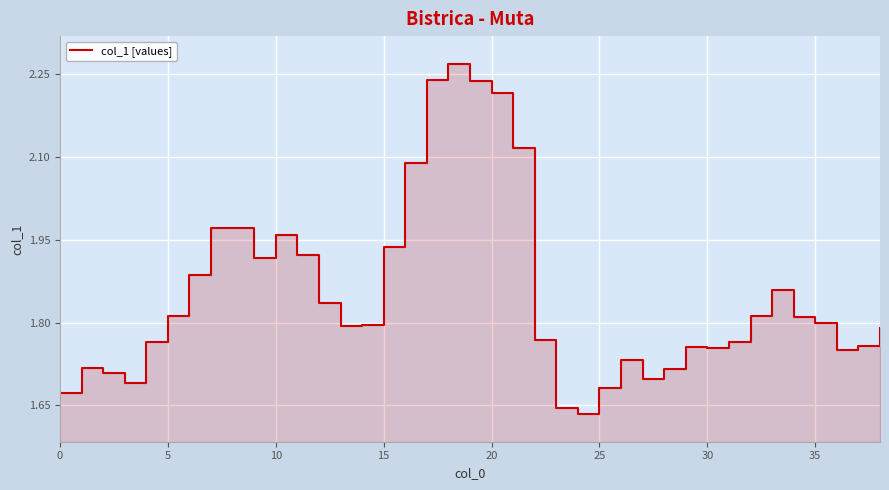

The value at 24 is 2.9. True or false?

False